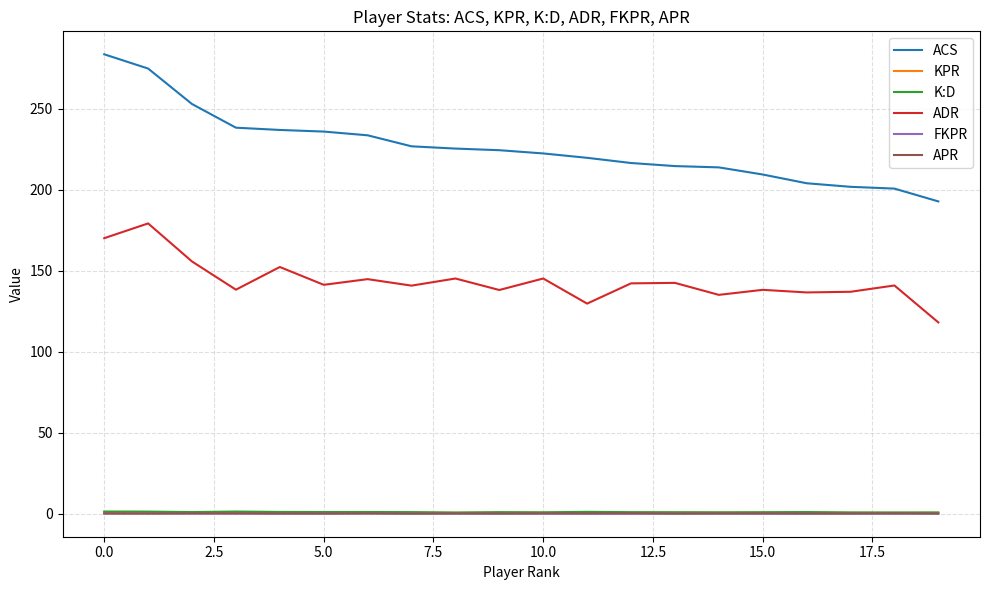

Does the chart display data point markers on the line(s)?

No